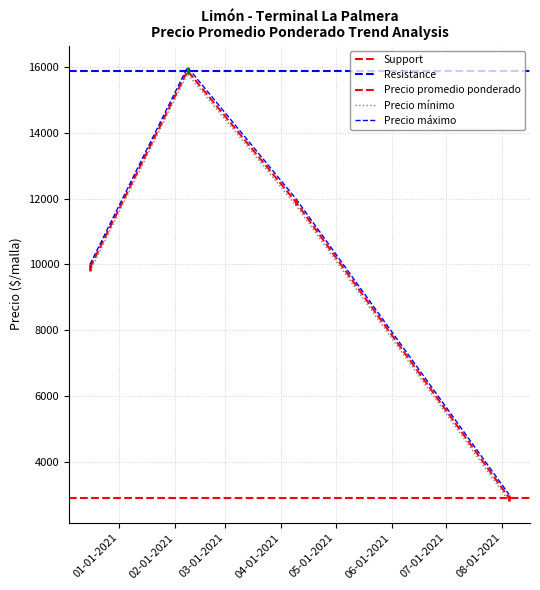

What is the value of the Precio maximo point at the 11th from the left?

16000